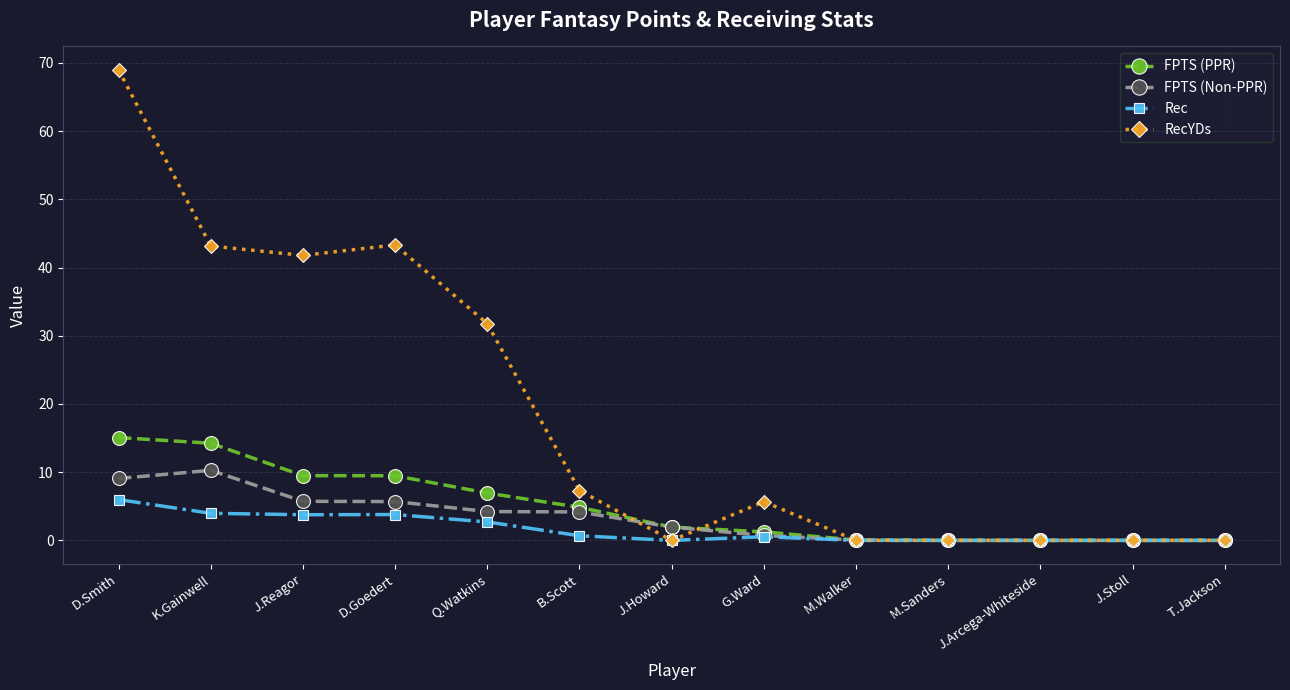

What position from the left is M.Walker?

9